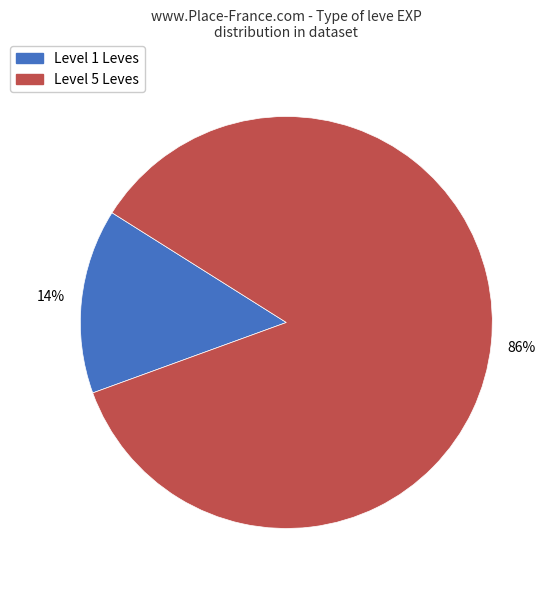

Is there any slice that represents more than half of the pie?

Yes